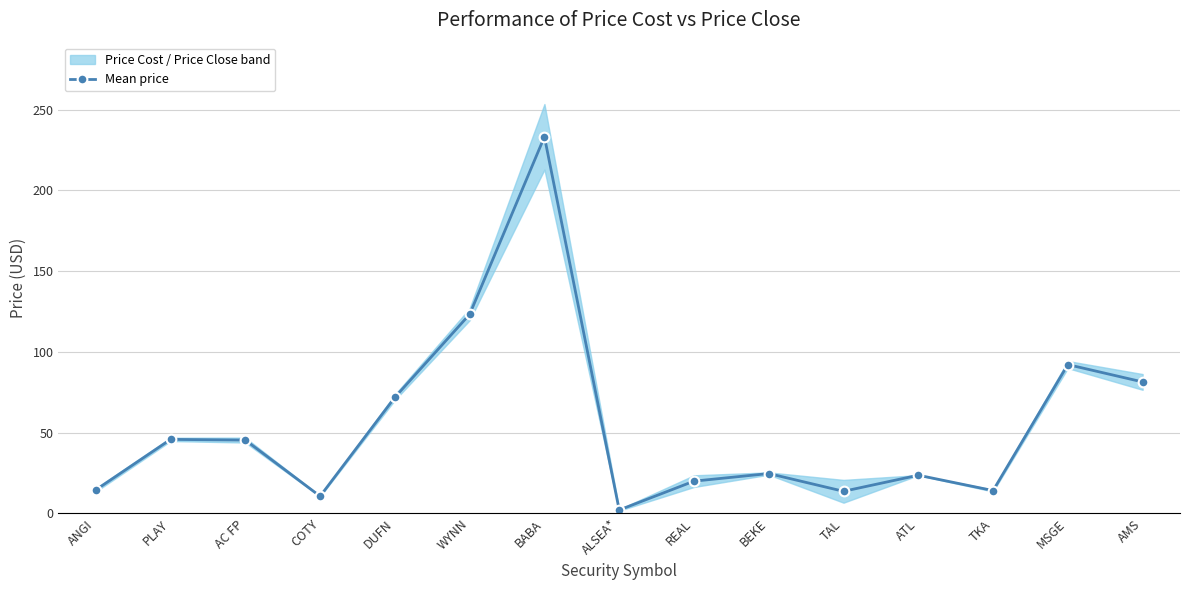

What is the sum of all values?

815.6